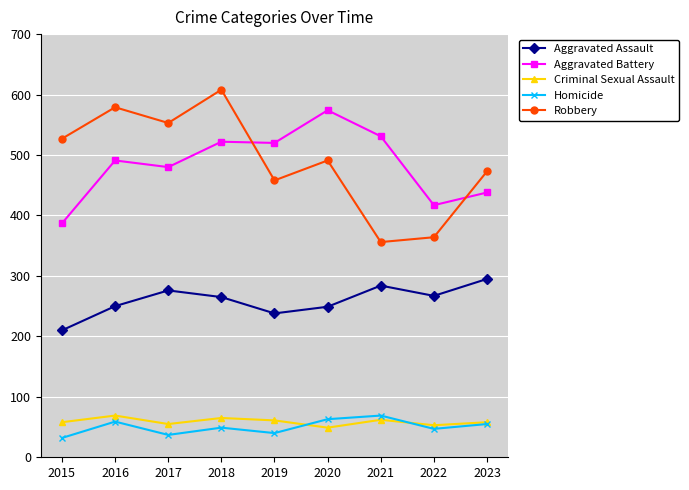

What is the difference between the second highest and minimum values in the Homicide series?

31